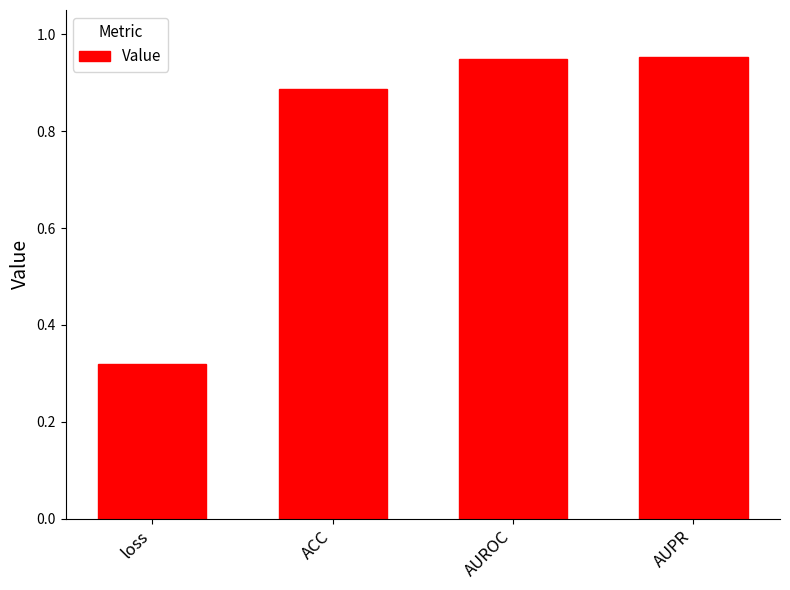

What position from the left is ACC?

2